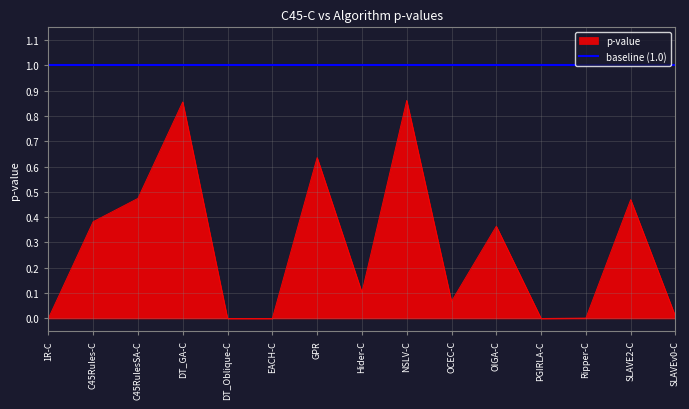

What position from the right is OCEC-C?

6